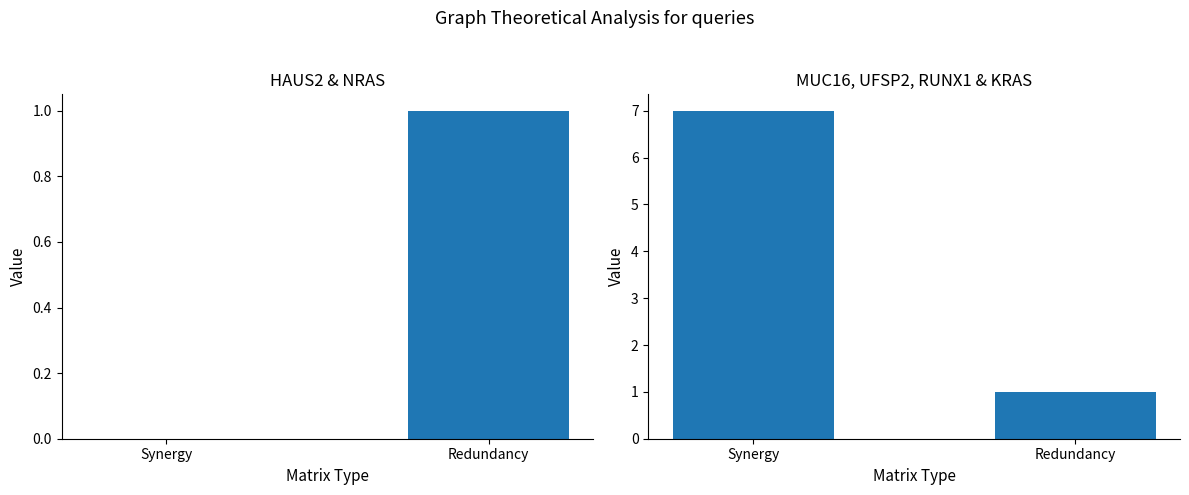

Rank the categories by HAUS2+NRAS value from lowest to highest.

Synergy, Redundancy